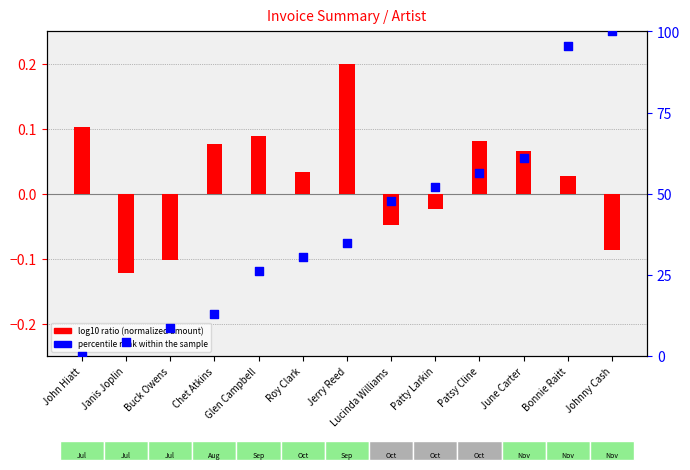

What is the total value across all series at Roy Clark?

30.5